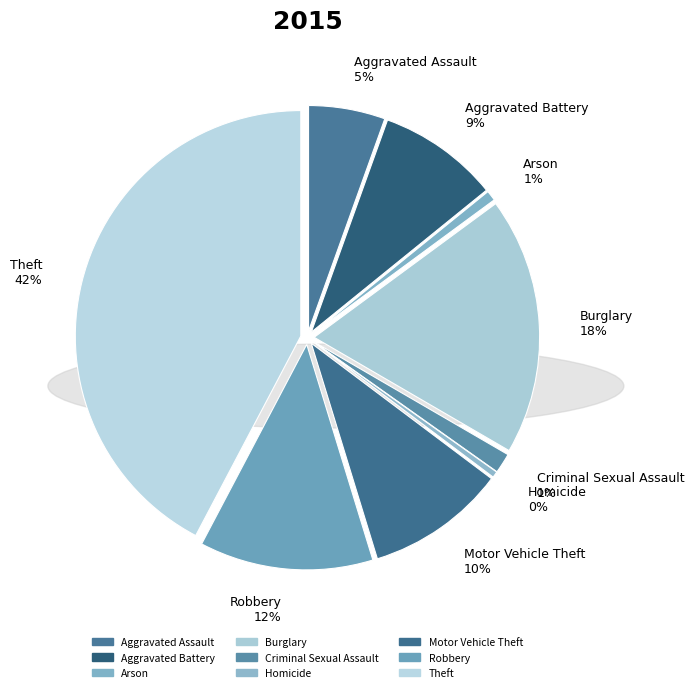

Does Criminal Sexual Assault account for over 50% of the chart?

No